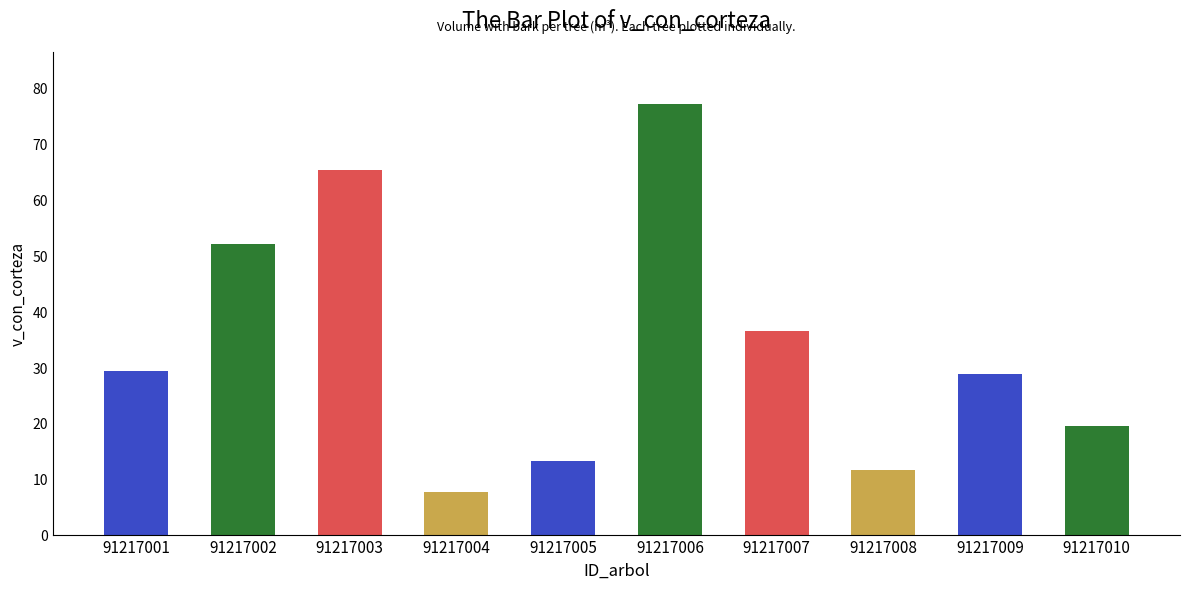

What is the sum of the values at 91217008 and 91217006?

88.8